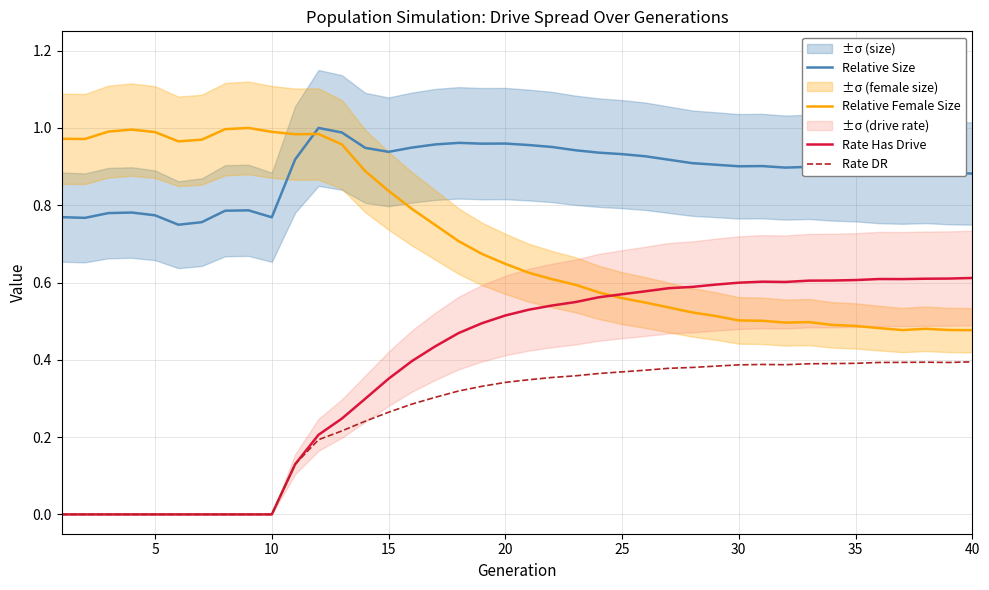

How many Rate Has Drive values are between 0 and 1?

40